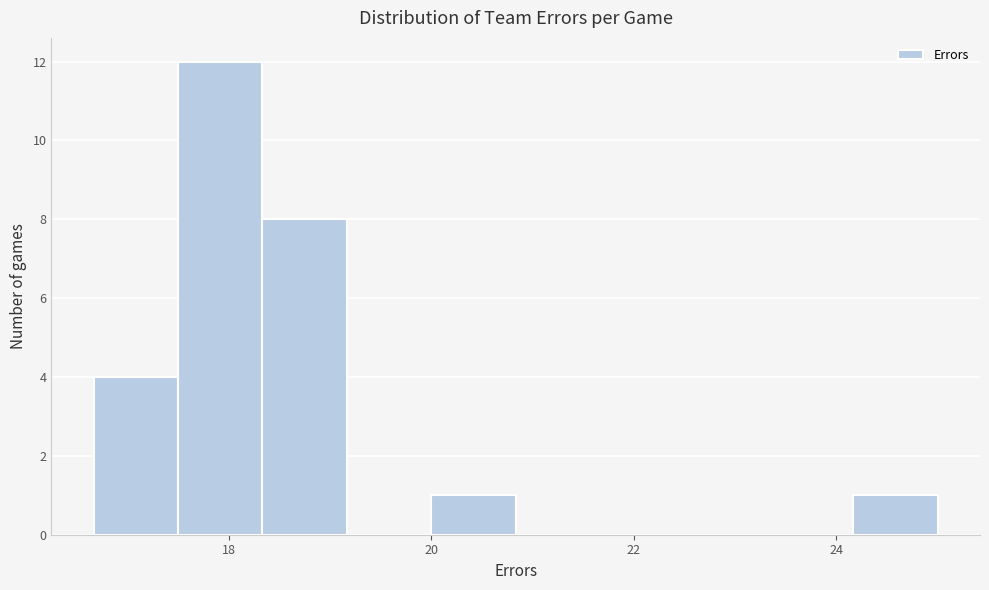

Reading left to right, list every bar in this chart as the range it spans on the x-axis followed by its height. Neither the bar edges nor the heights are printed on the chart, so give them approximately, as read against the axes.

16.6 to 17.6: 4
17.6 to 18.4: 12
18.4 to 19.2: 8
19.2 to 20.0: 0
20.0 to 20.8: 1
20.8 to 21.6: 0
21.6 to 22.6: 0
22.6 to 23.4: 0
23.4 to 24.2: 0
24.2 to 25.0: 1